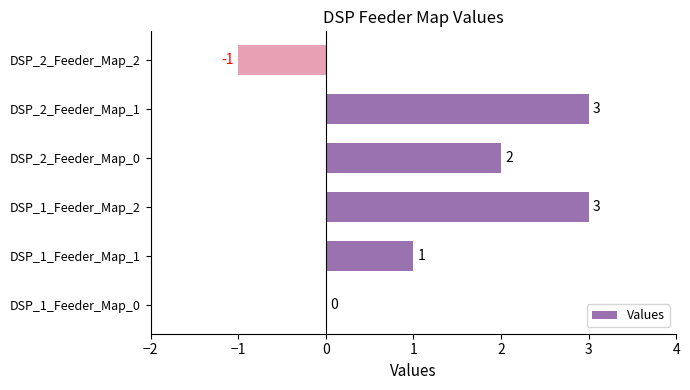

How many series are shown in this chart?

1